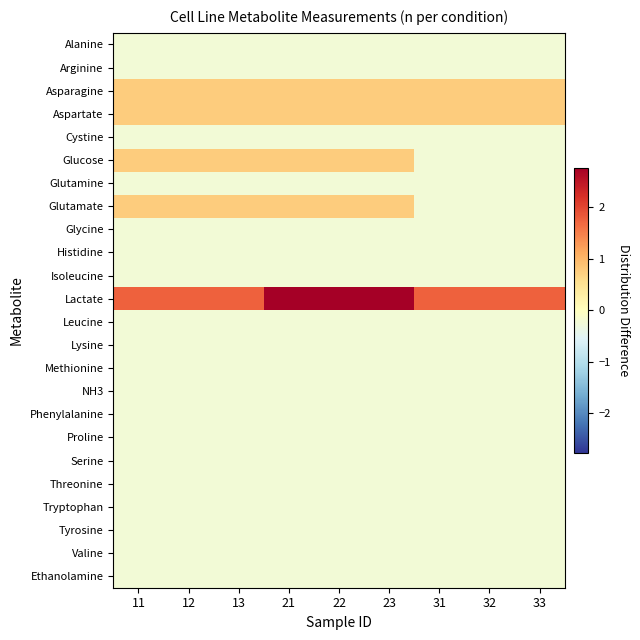

What is the greatest value displayed?

2.8